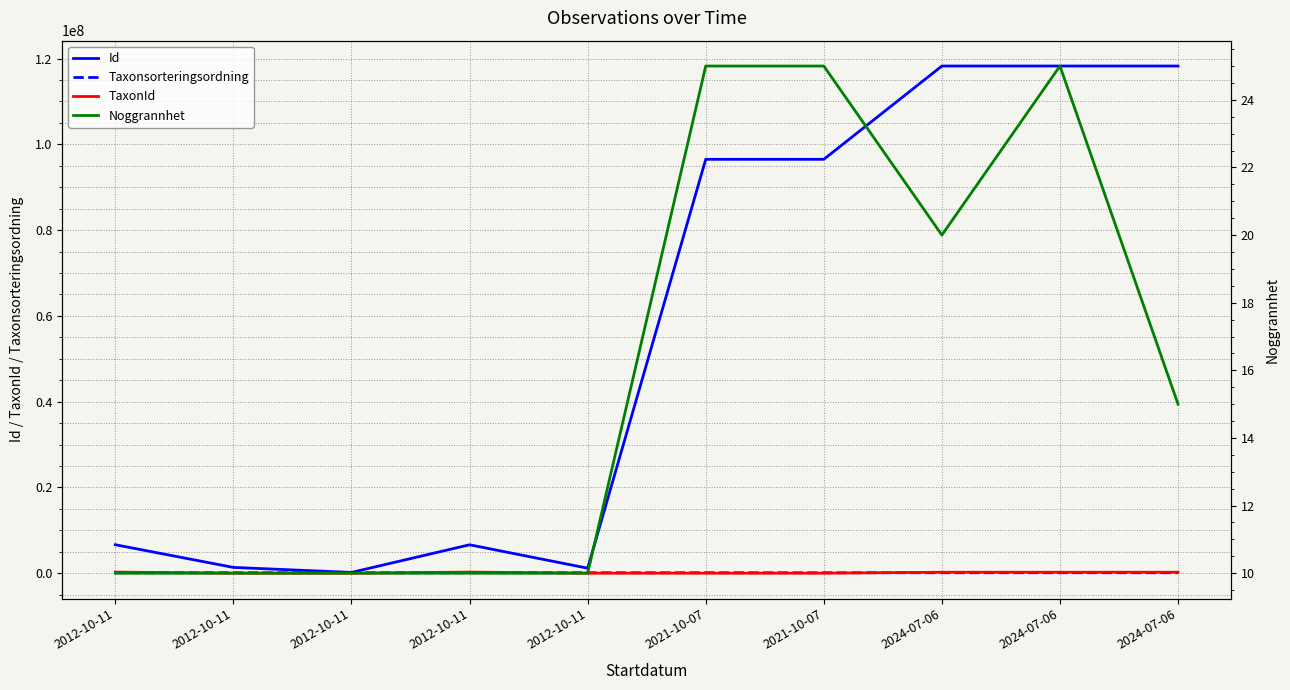

The value of TaxonId at 2024-07-06 is 219847. True or false?

True